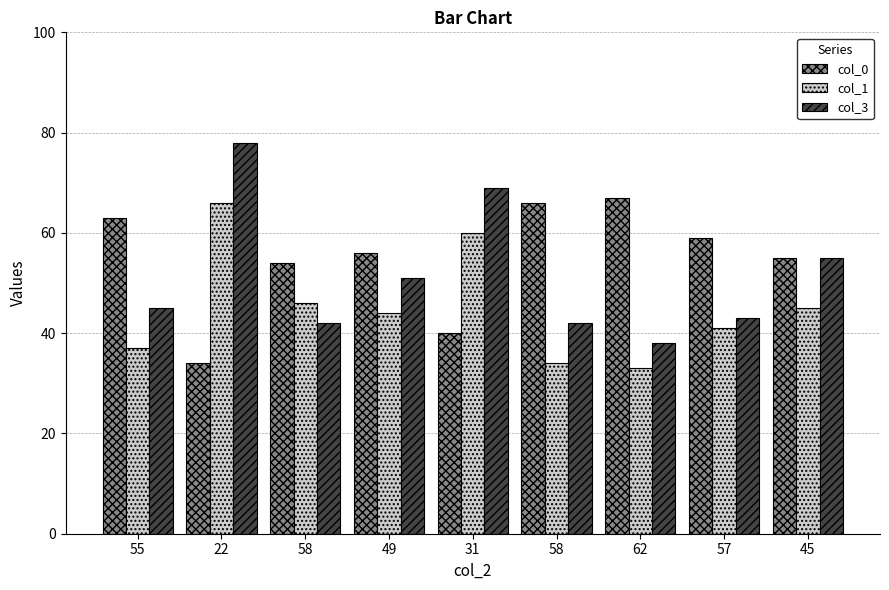

What is the difference between the highest and lowest values at 49?

12